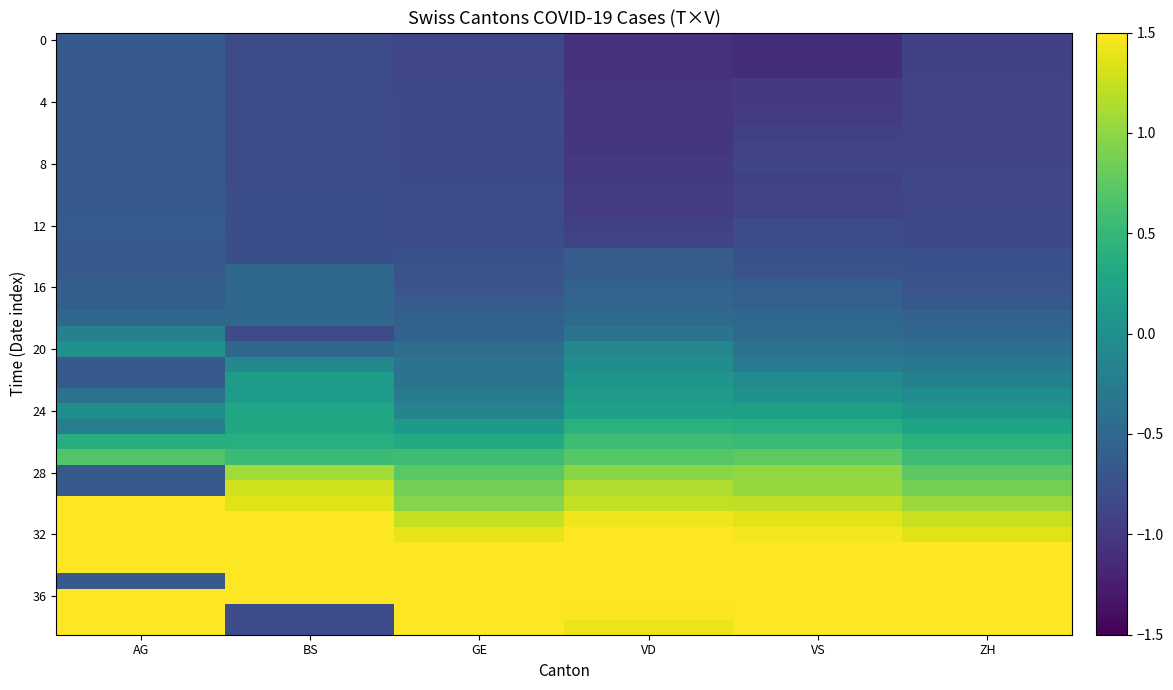

Between BS and VD, which is larger?

BS